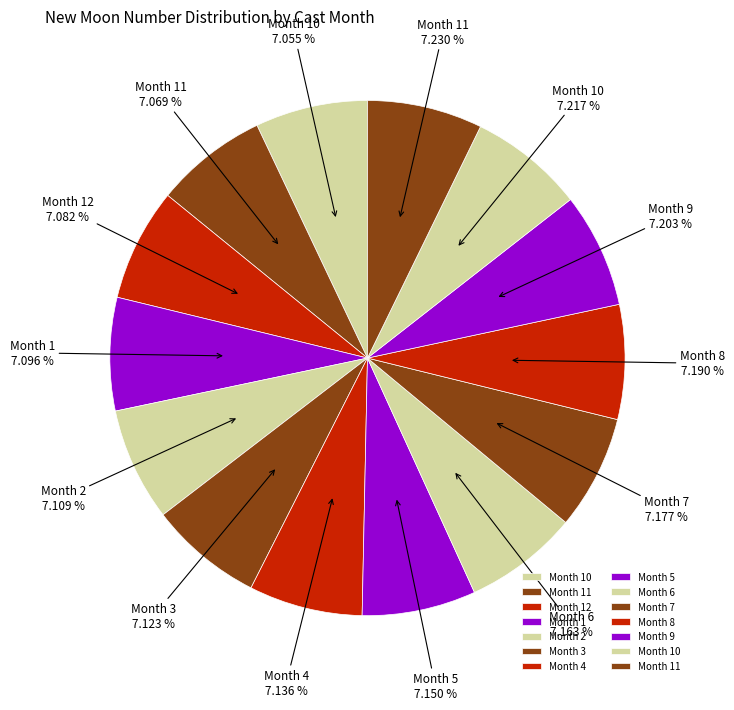

Is there any slice that represents more than half of the pie?

No